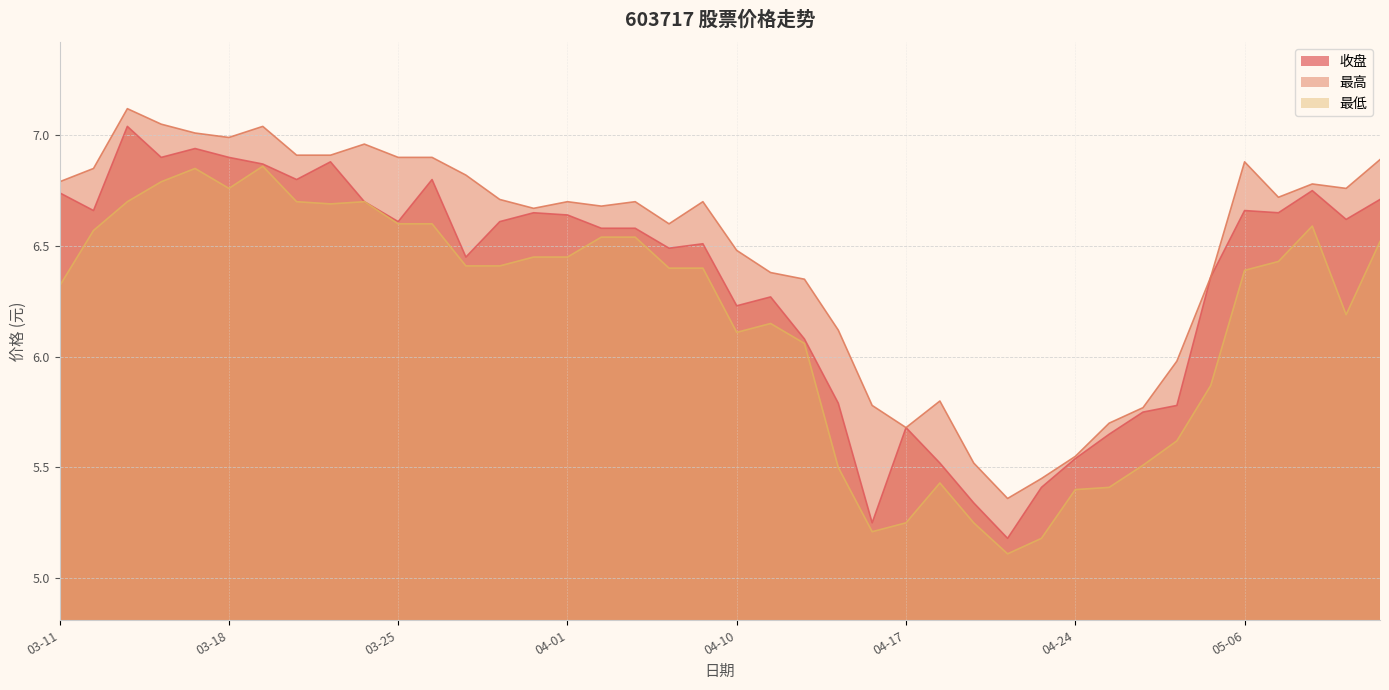

What is the spread (max minus min) of values at 05-10?

0.4